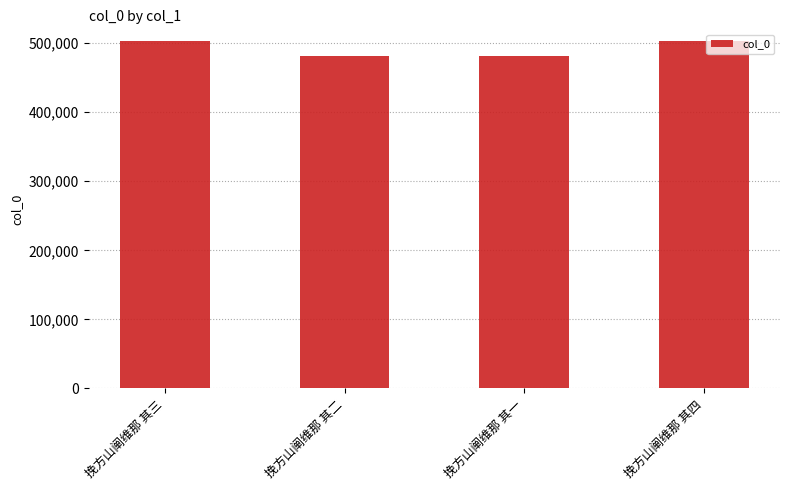

What is the greatest value displayed?

503148